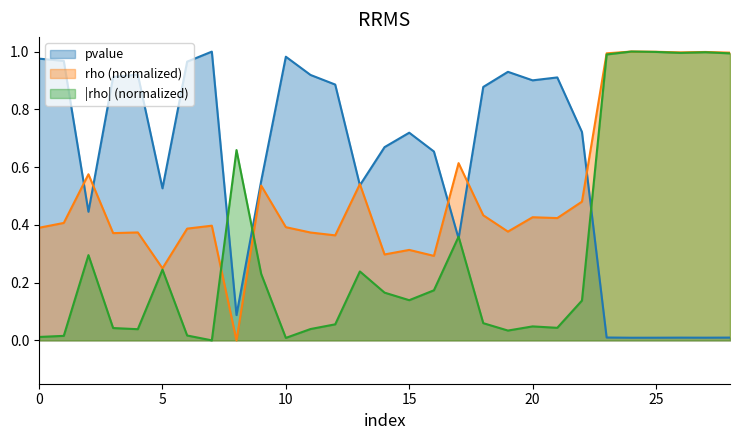

What are all the series names shown in the legend?

pvalue, rho (normalized), |rho| (normalized)